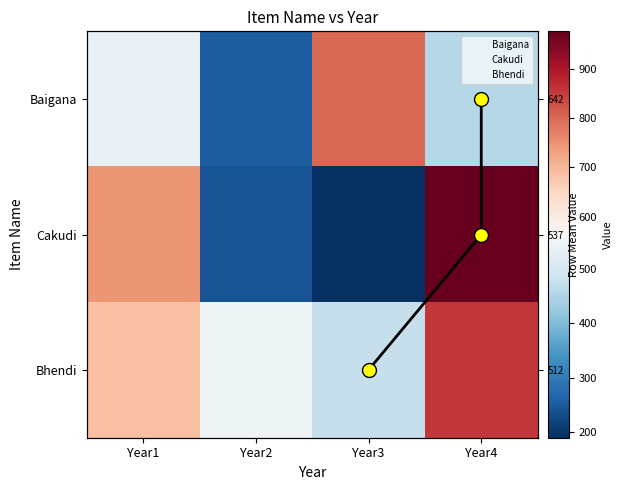

Which series has the largest range (max minus min)?

Cakudi